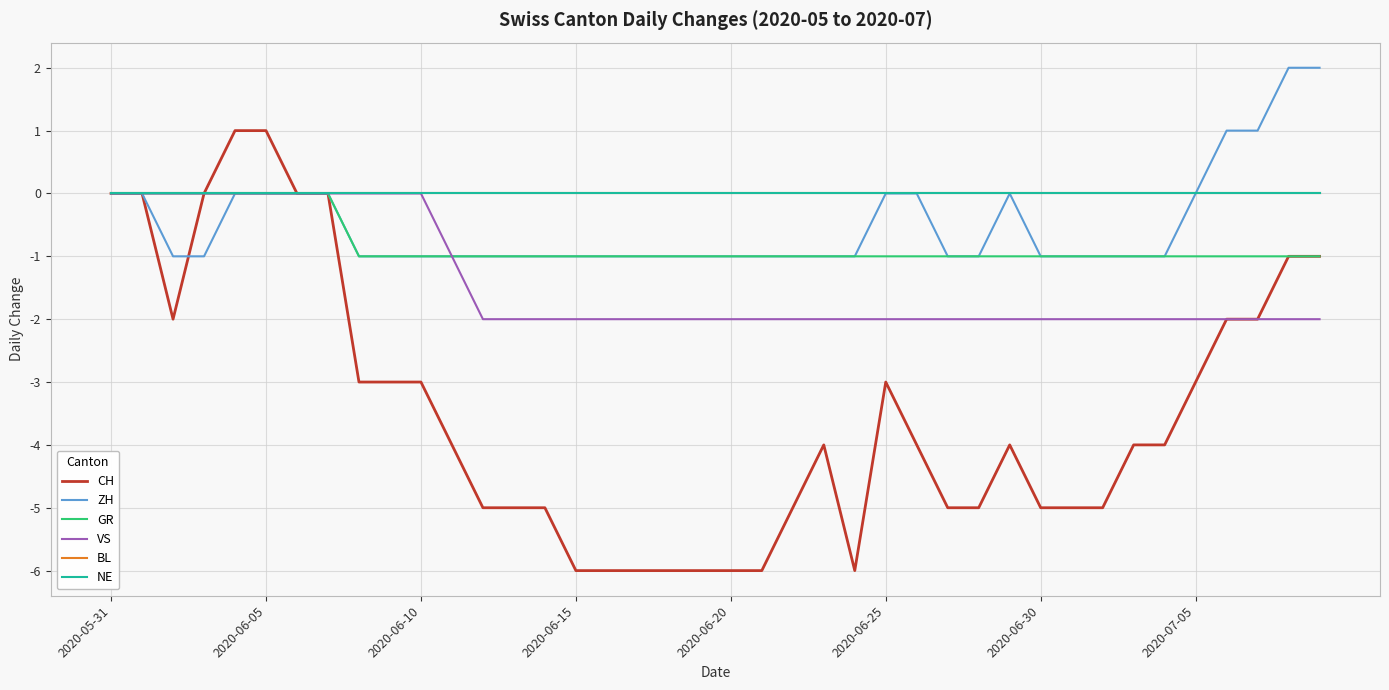

Does the chart display data point markers on the line(s)?

No